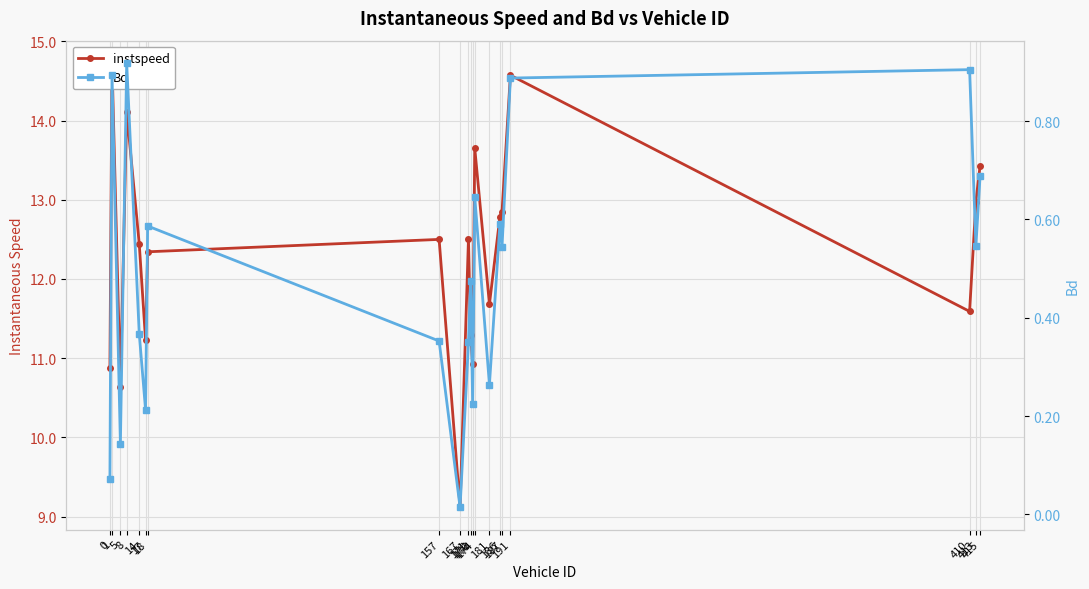

What is the approximate value of Bd at 1?

0.9